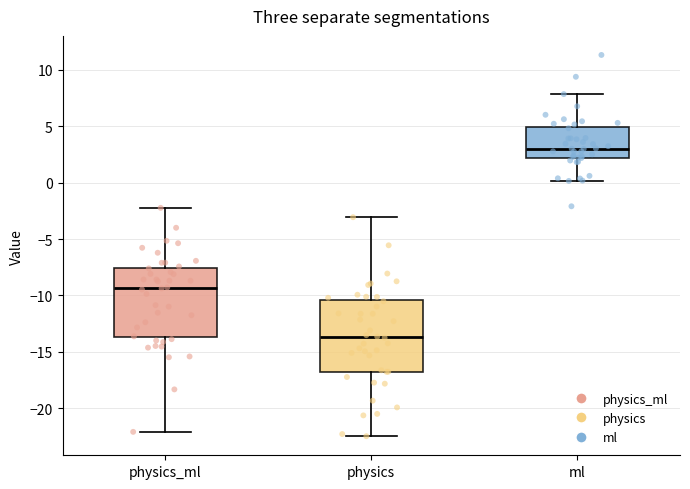

Where does the median line of the box for physics sit on the y-axis? The values are not printed on the chart, so give them approximately, as read against the axis.

-13.5